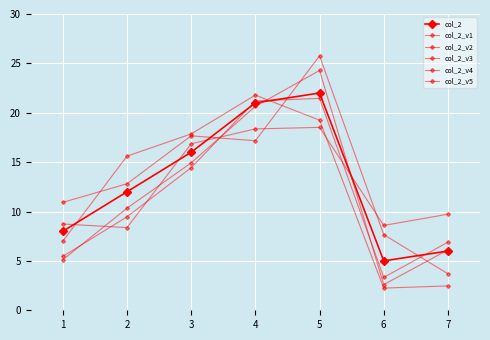

How many values in the col_2_v3 series are below 9?

3